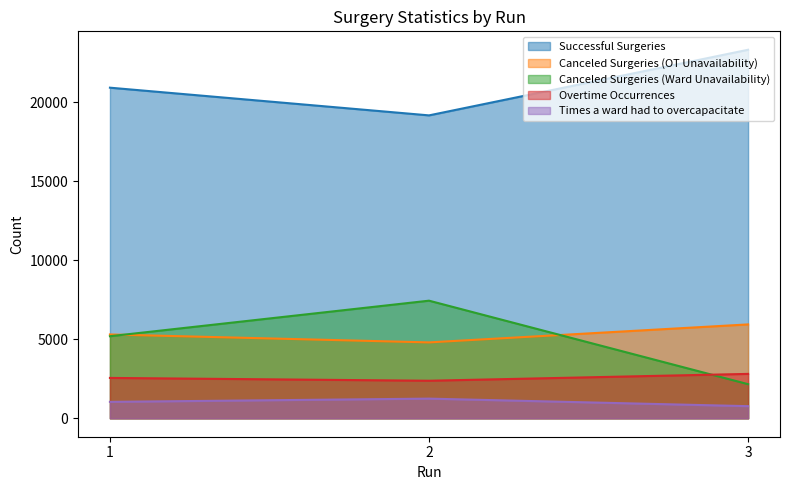

What is the value of the Canceled Surgeries (OT Unavailability) point at the 3rd from the left?

5942